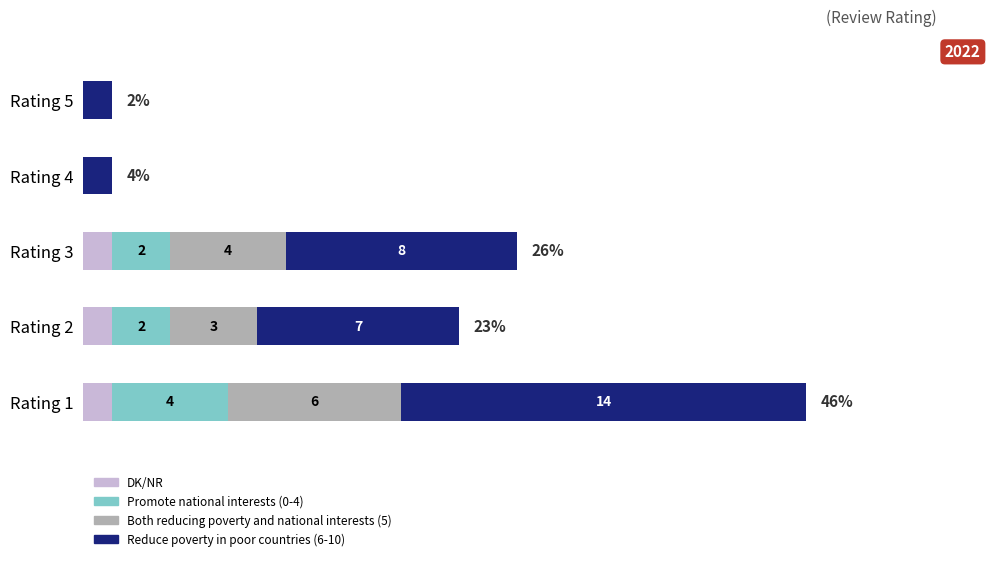

At which category is the sum across all series the highest?

Rating 1